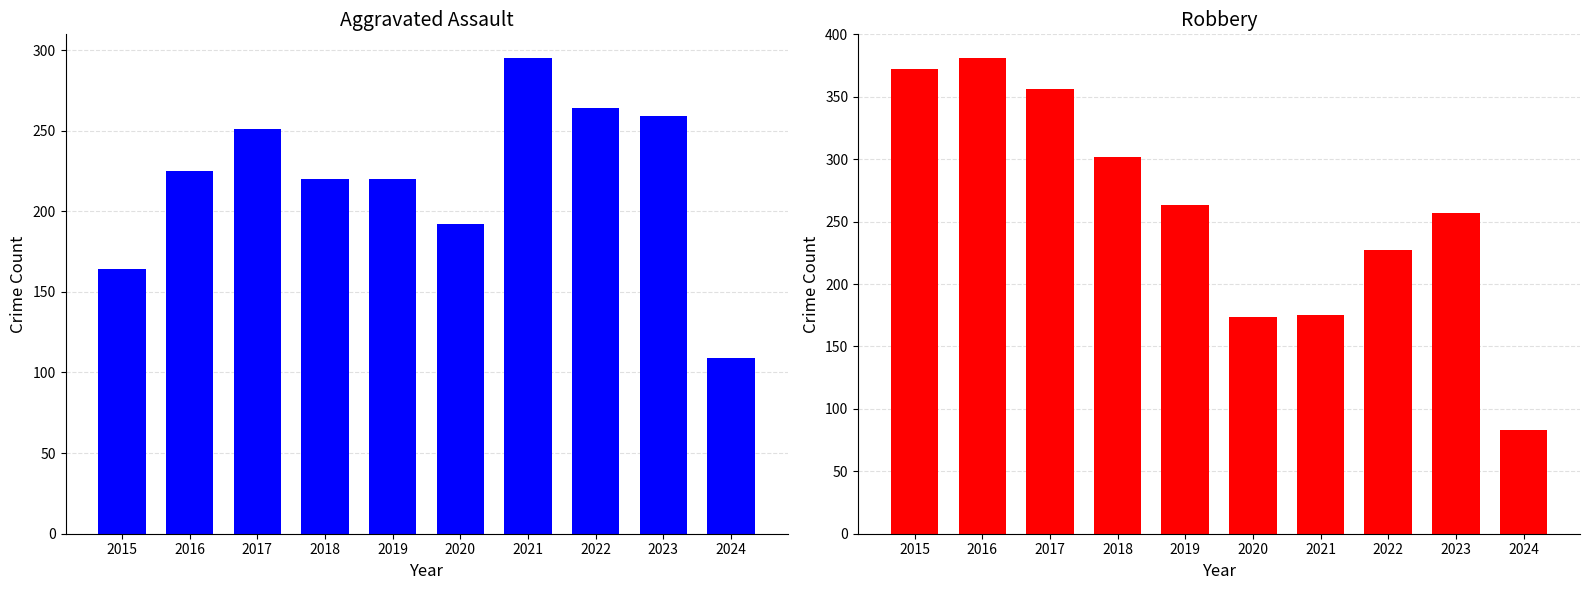

Which series changed the most between 2021 and 2024?

Aggravated Assault